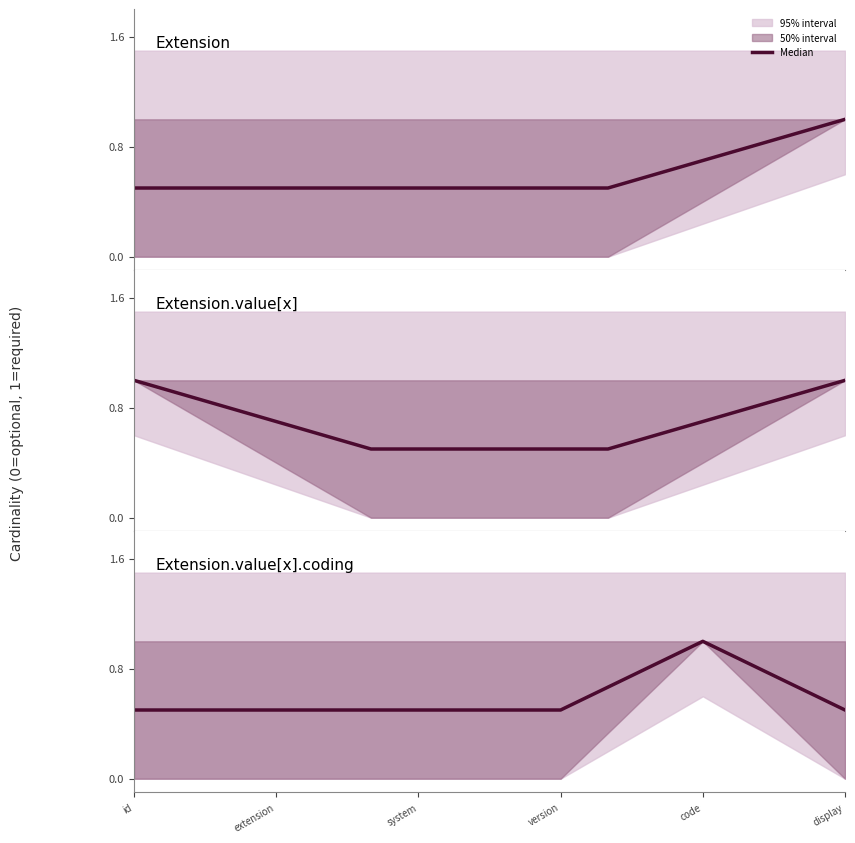

Between code and system, which is larger?

code